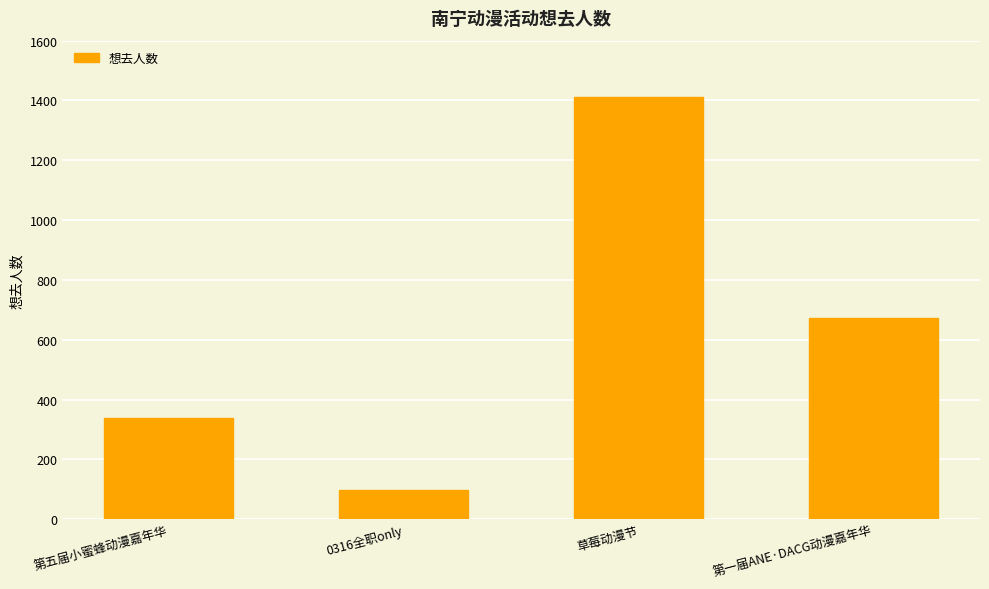

How many values are below 673?

2